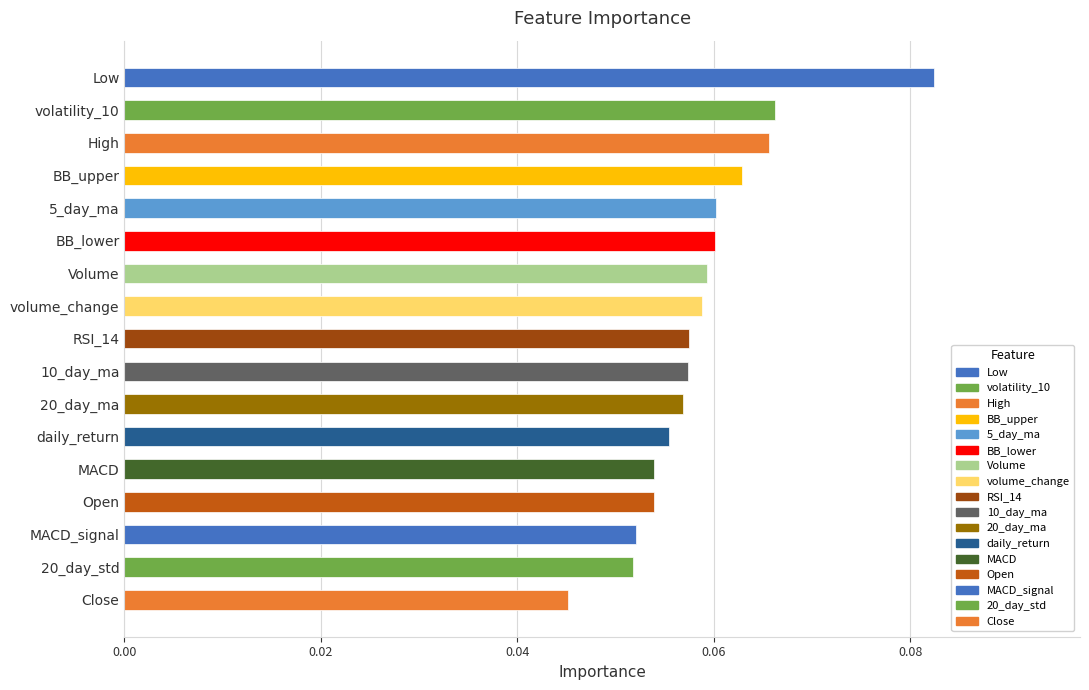

What is the sum of all values?

1.0